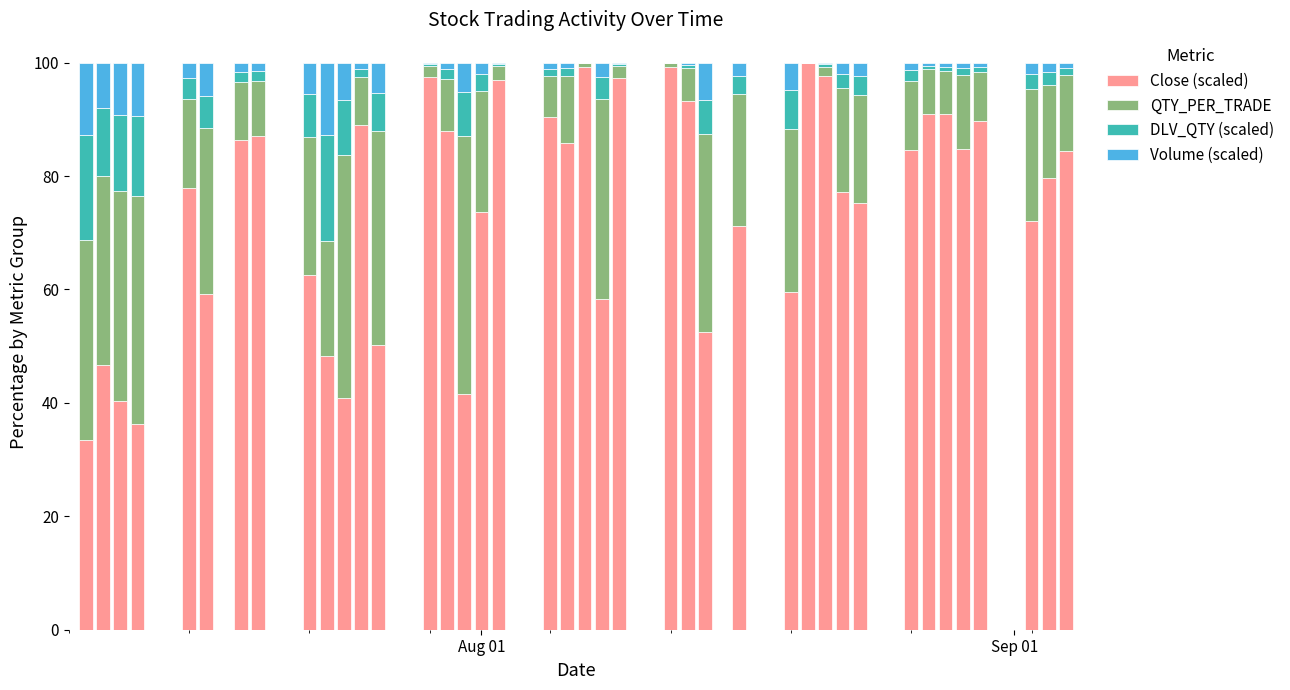

How many values in the Close (scaled) series exceed 84?

20